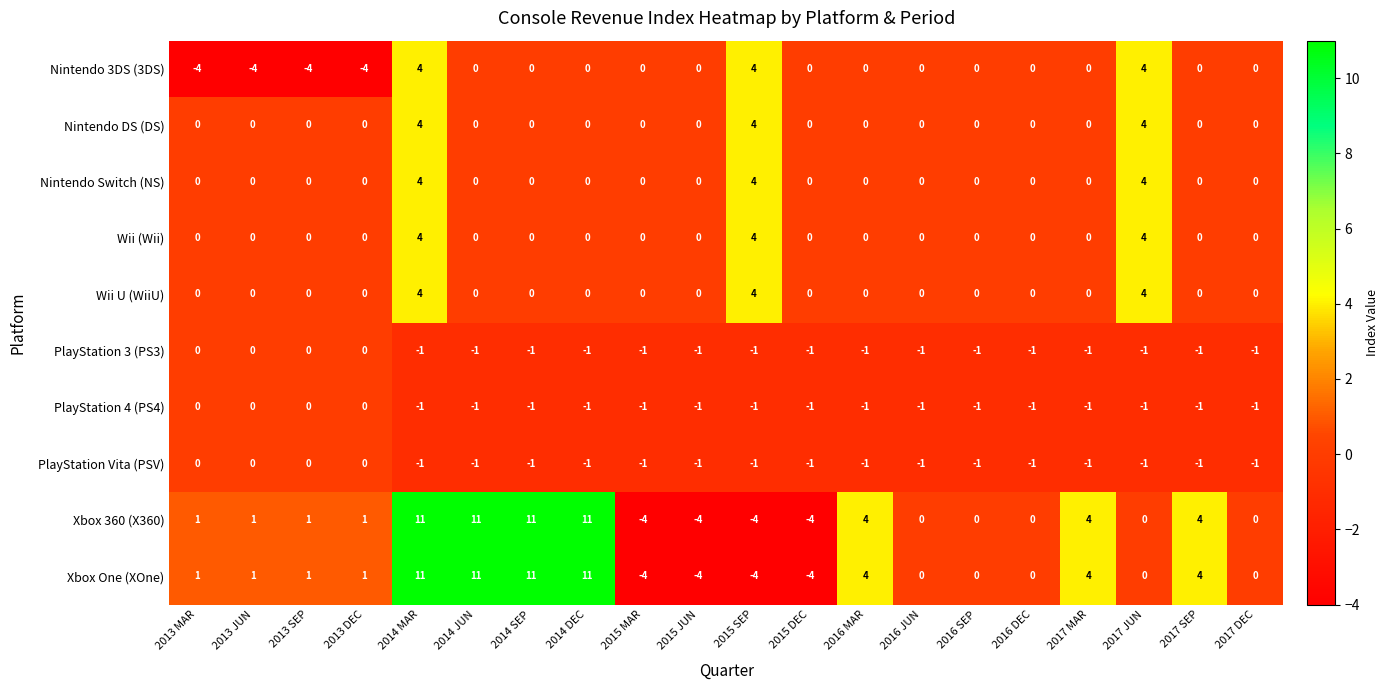

What is the difference between the highest and lowest values at 2013 SEP?

5